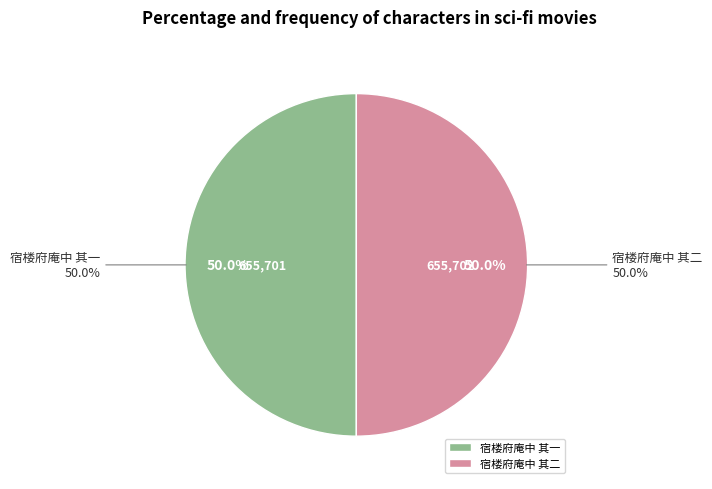

To the nearest percent, what is the average slice percentage?

50%